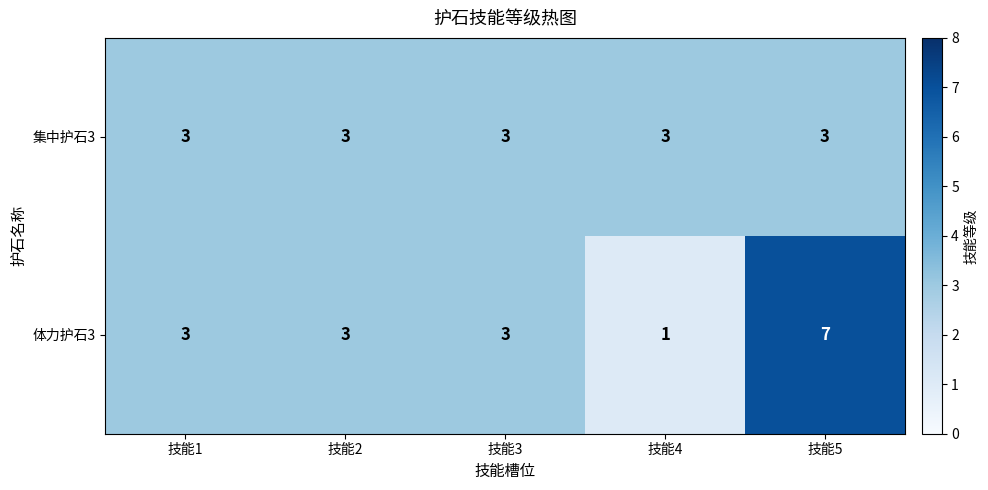

True or false: 集中护石3 has a value of 3 at 技能4.

True